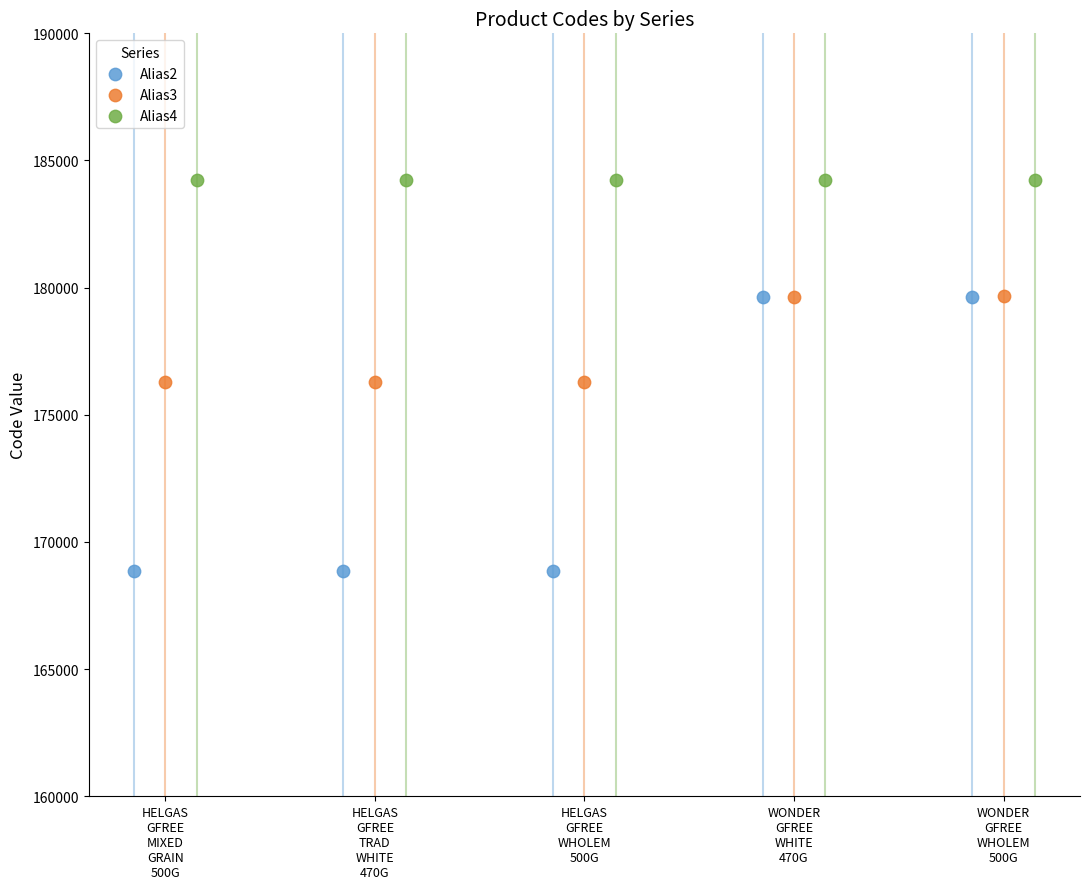

At how many categories does at least one series exceed 170512?

5